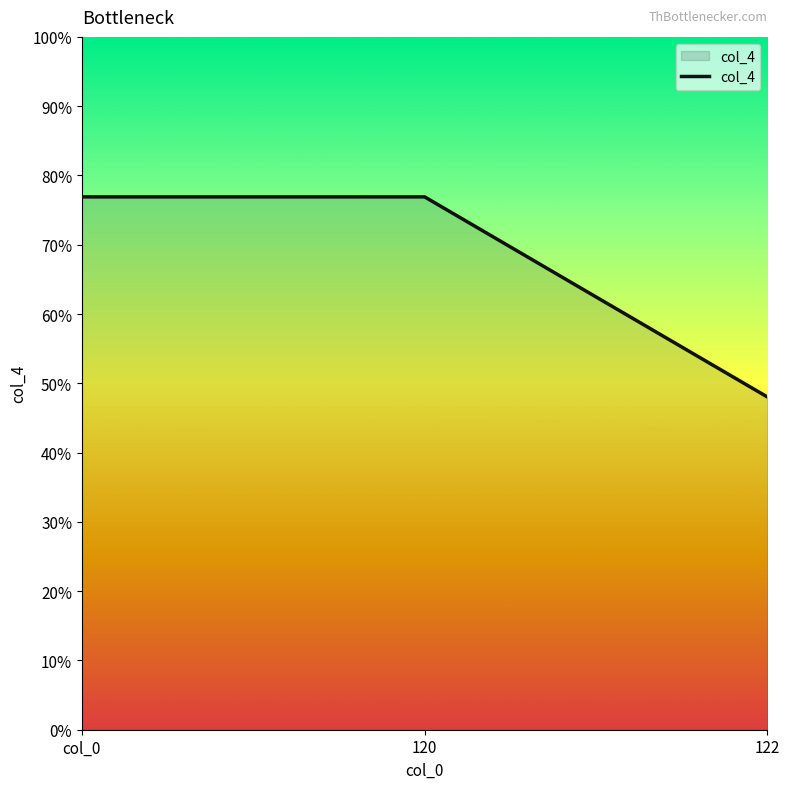

Does the chart have visible grid lines?

No